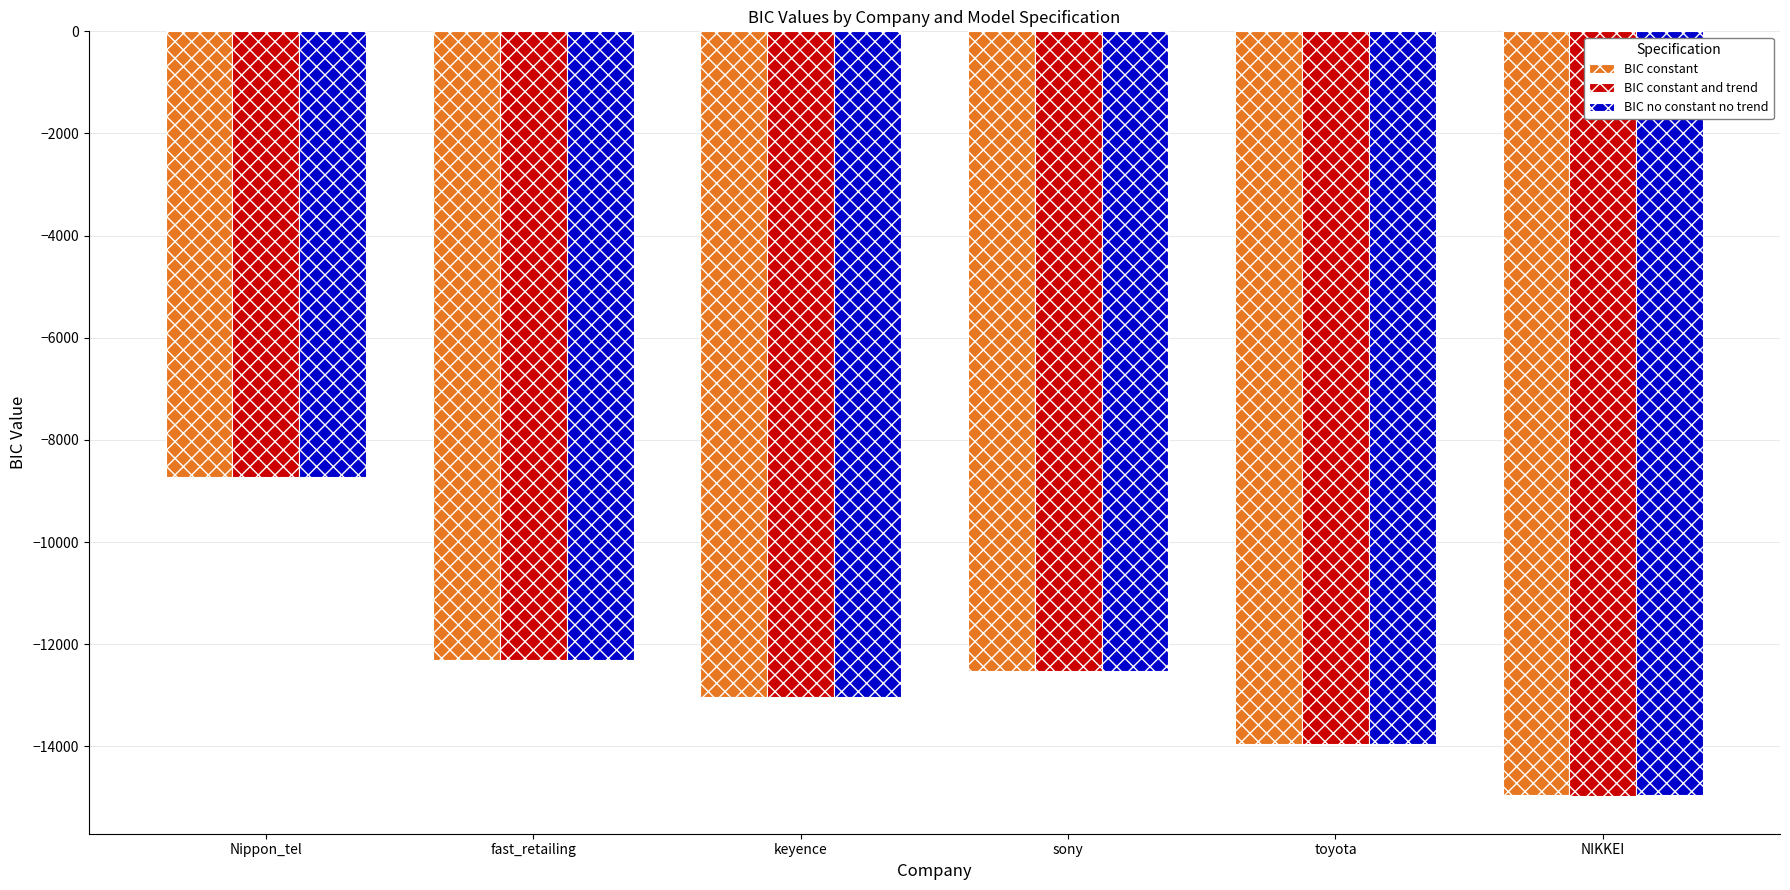

How many distinct data groups are displayed?

3